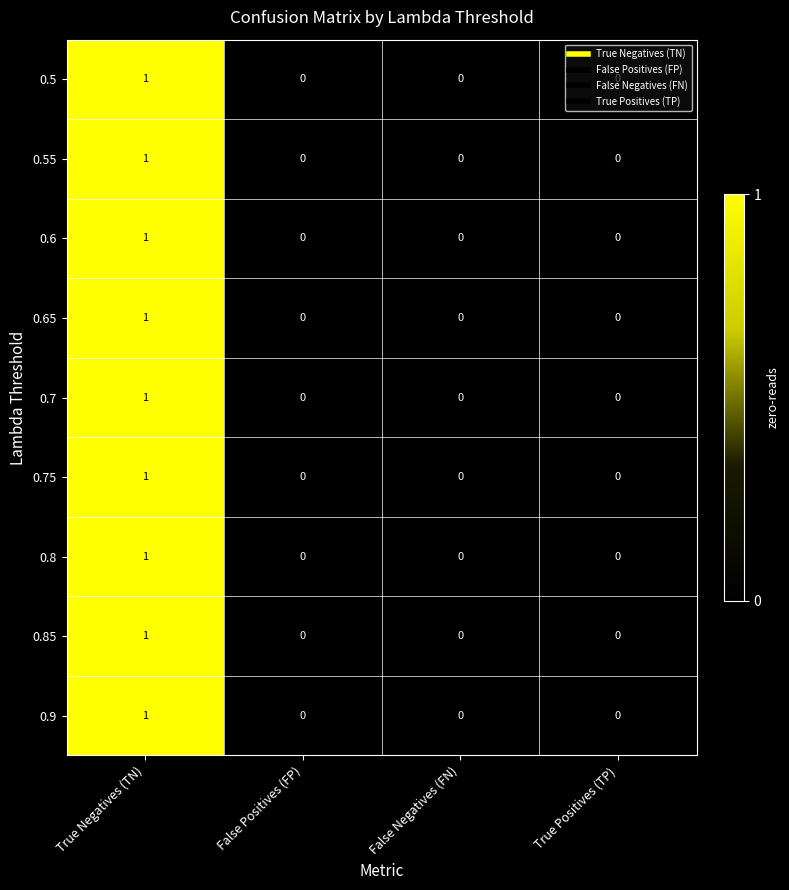

At which category does the chart reach its peak across all series?

True Negatives (TN)